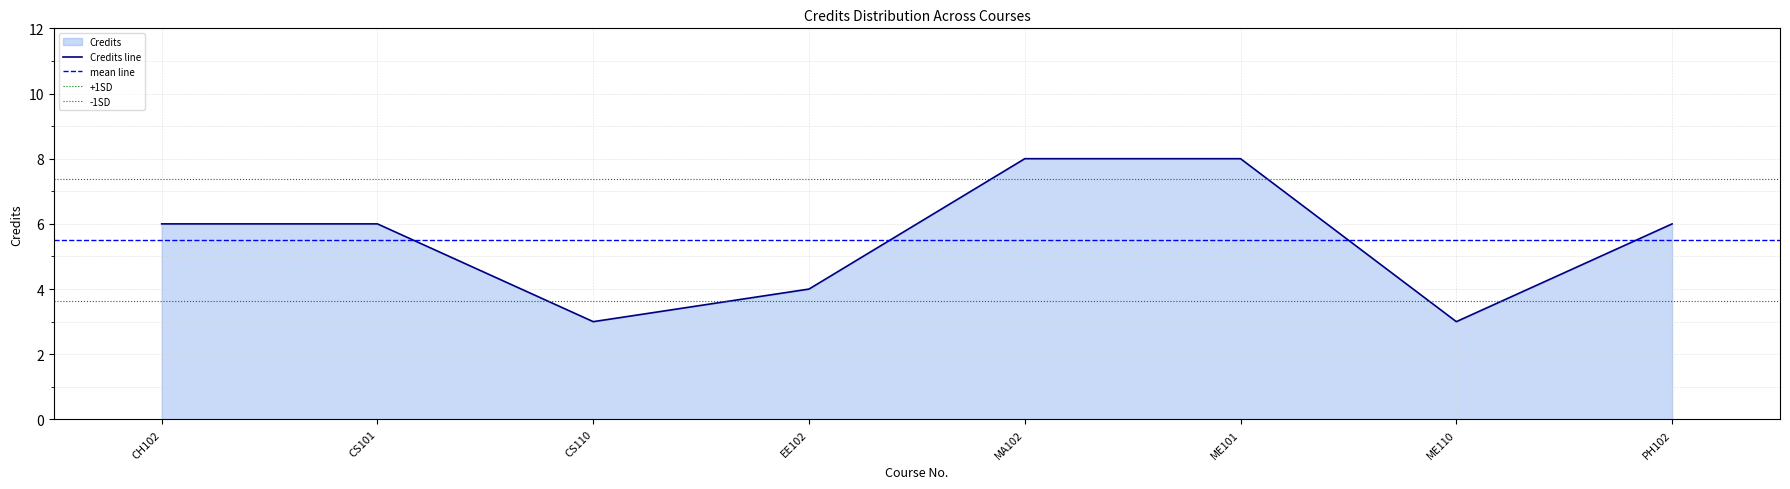

Which label corresponds to the smallest value in the chart?

CS110